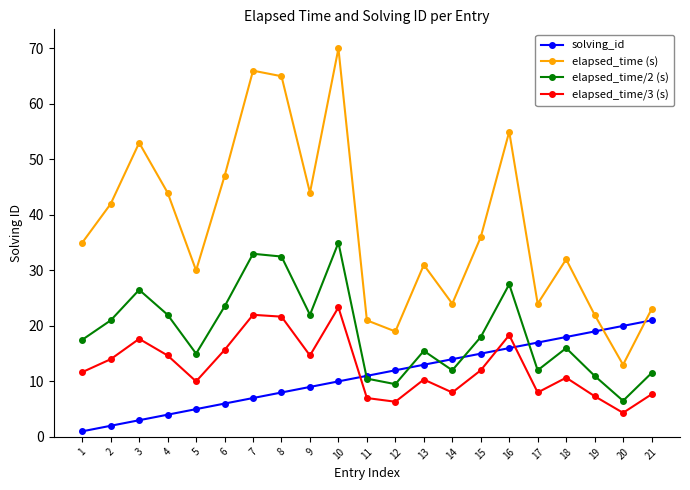

What are all the series names shown in the legend?

solving_id, elapsed_time (s), elapsed_time/2 (s), elapsed_time/3 (s)